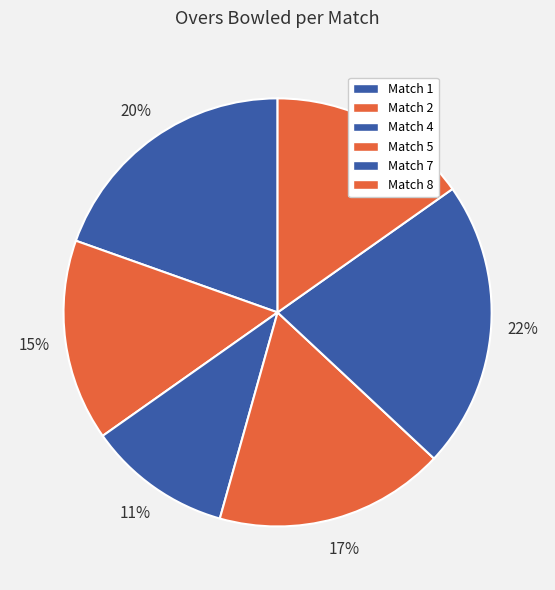

The Match 2 slice represents 8% of the pie. True or false?

False